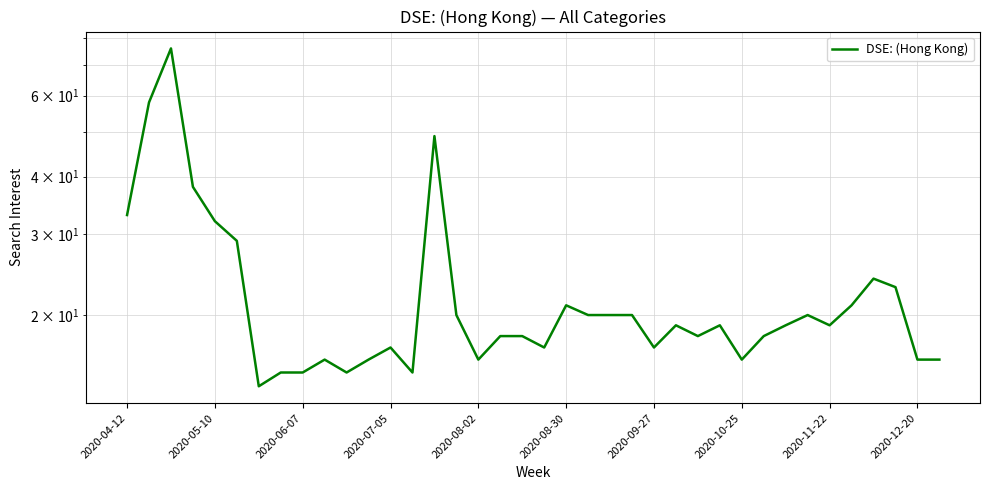

Approximately how many times larger is the value at 13 compared to 34?

0.6